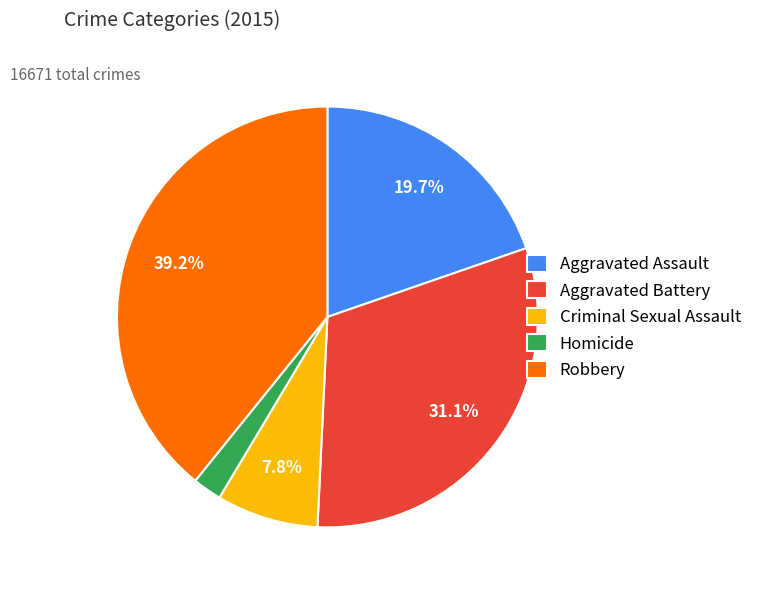

Count the number of slices in the pie.

5